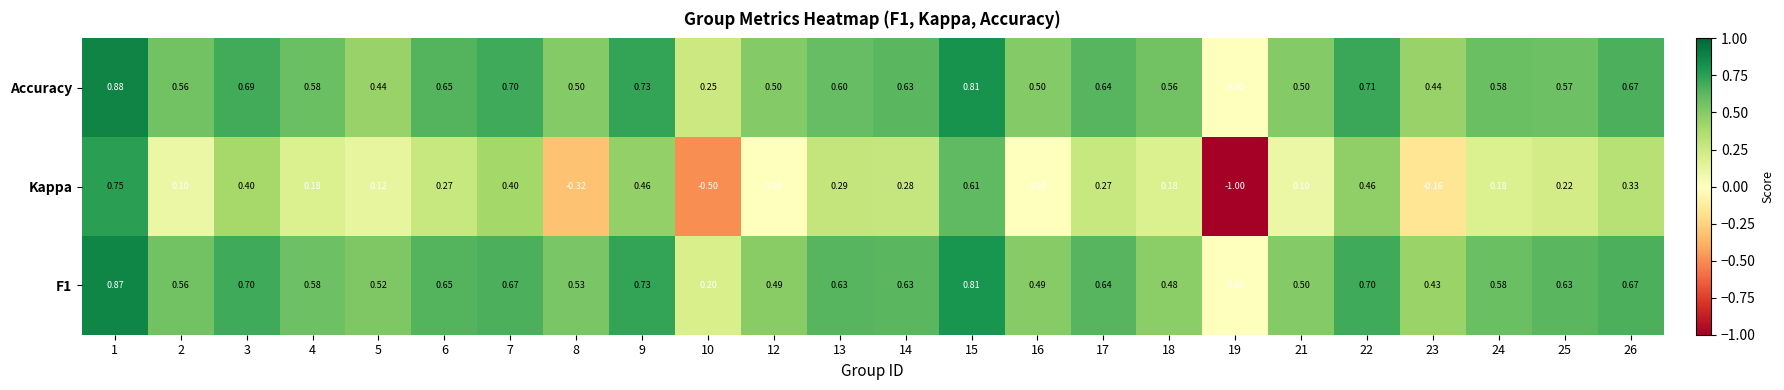

Which series has the widest spread of values?

Kappa